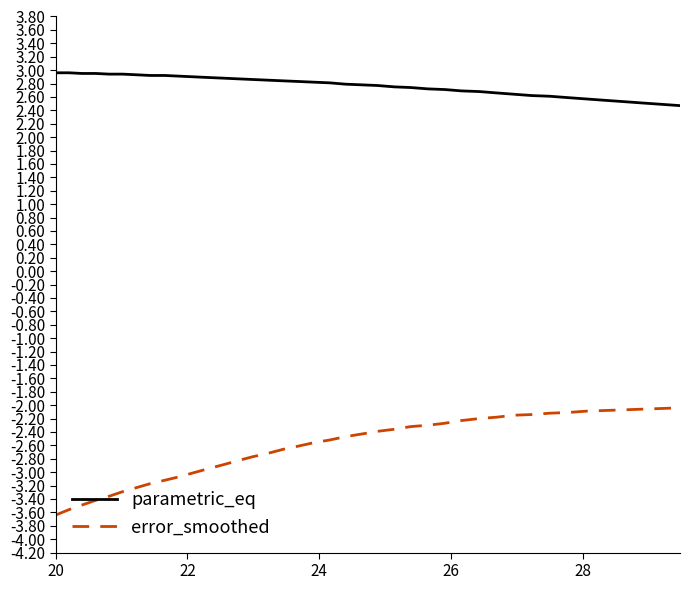

What is the difference between the second highest and second lowest values in the error_smoothed series?

1.5